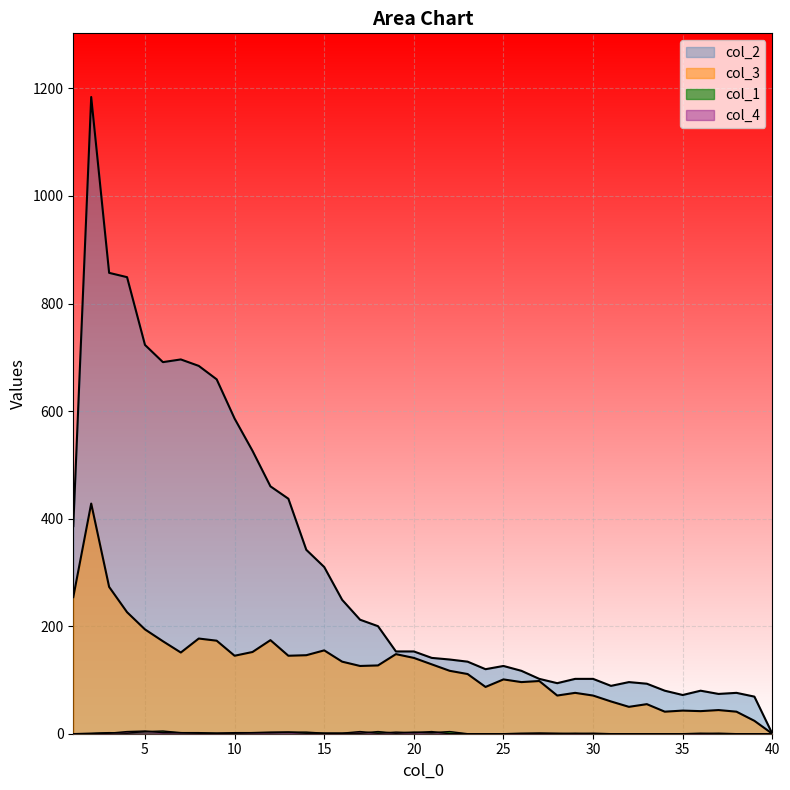

How many series are shown in this chart?

4